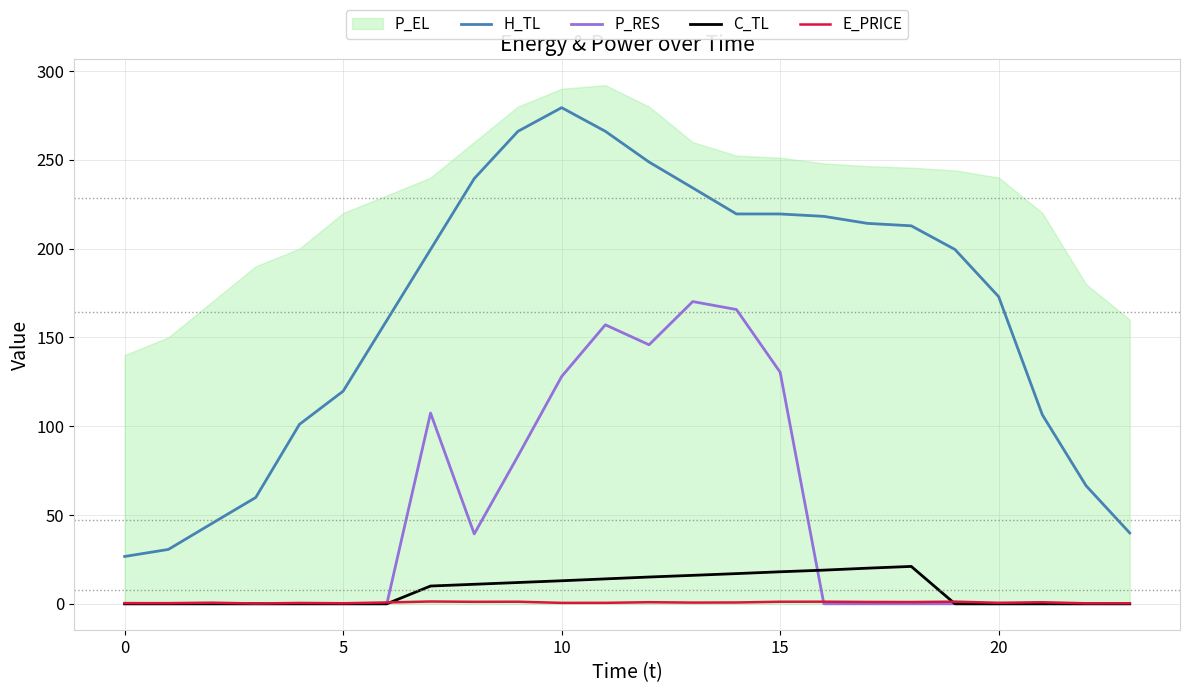

How many values in the H_TL series exceed 199?

13